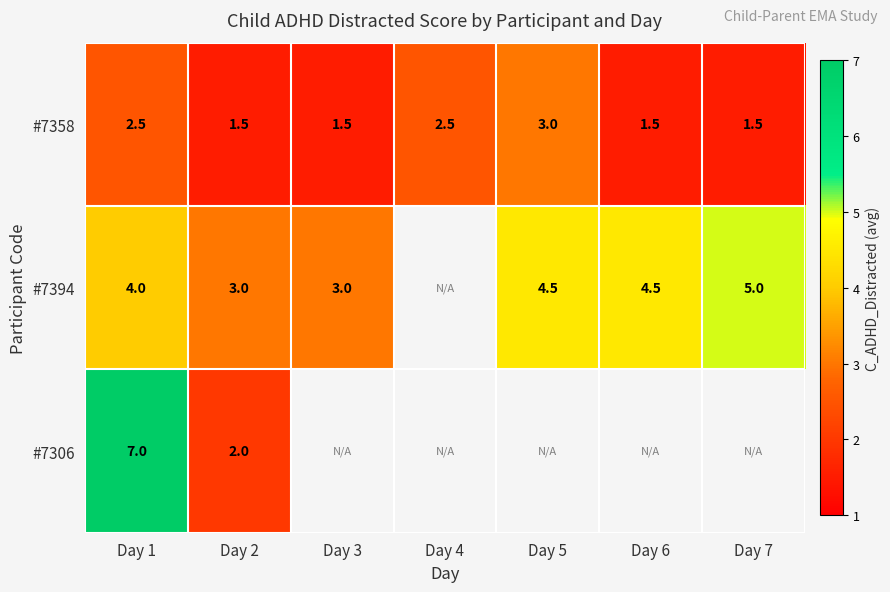

What is the total value across all series at Day 2?

6.5